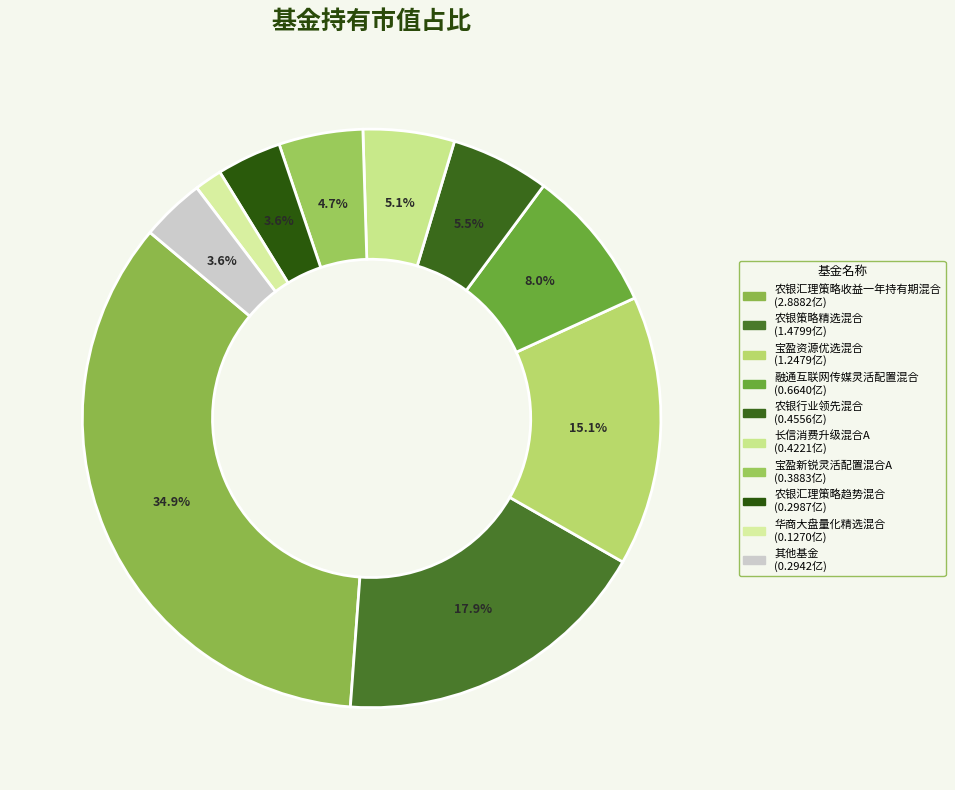

Is there a majority slice in this chart?

No